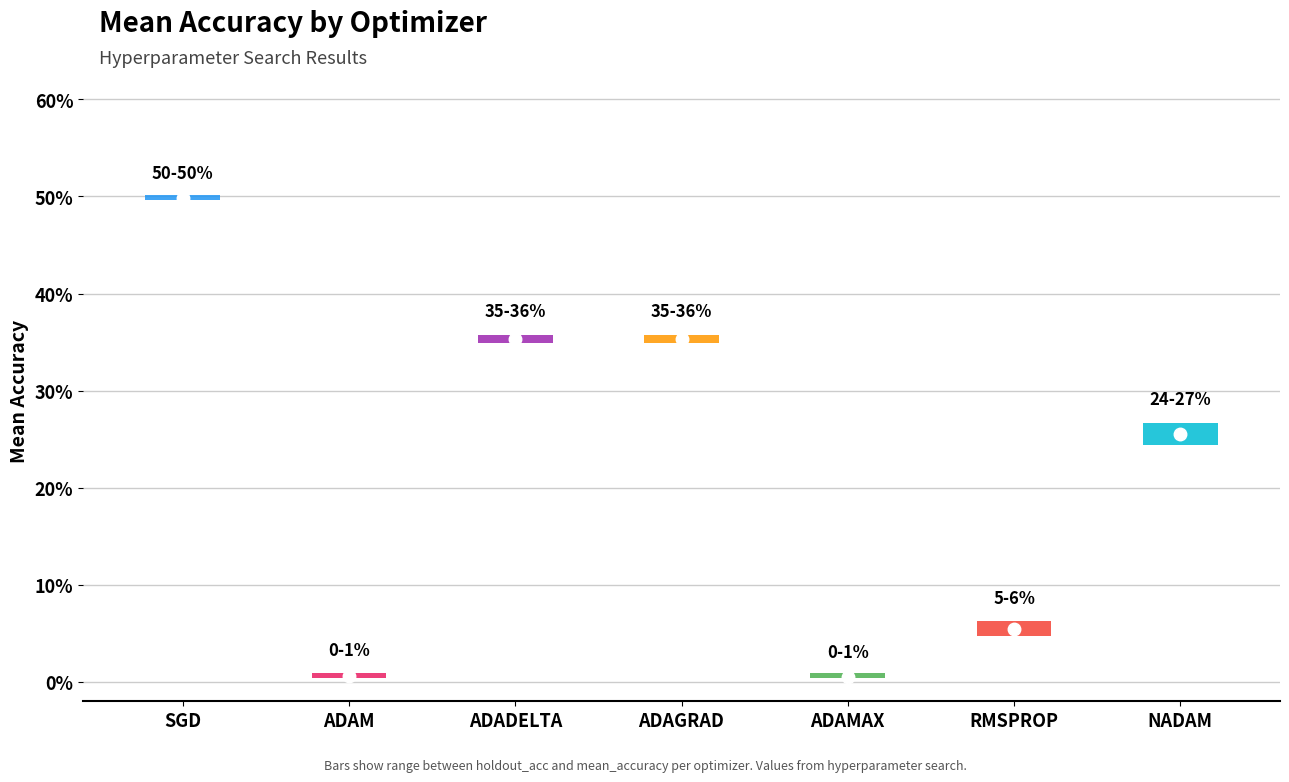

Reading left to right, extract all data points from this chart.

mean_accuracy: sgd=0.5	adam=0.0	adadelta=0.3	adagrad=0.3	adamax=0.0	rmsprop=0.0	nadam=0.2
holdout_acc: sgd=0.5	adam=0.0	adadelta=0.4	adagrad=0.4	adamax=0.0	rmsprop=0.1	nadam=0.3